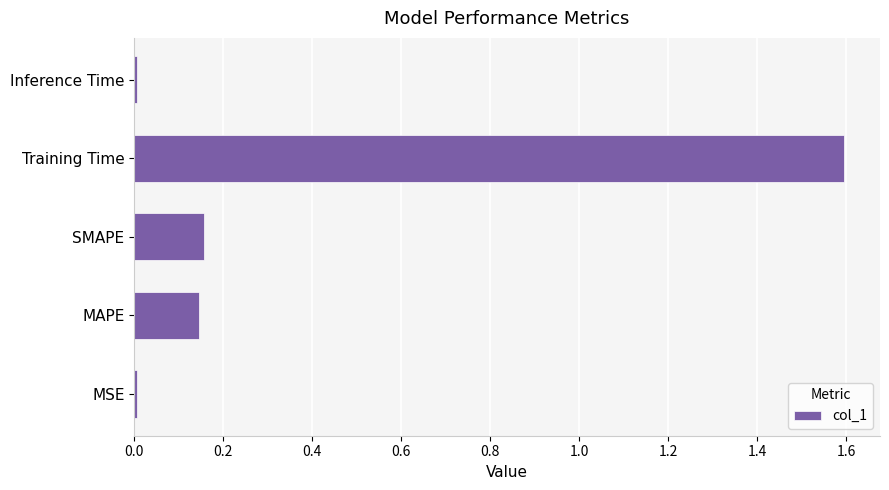

How many bars are there in total?

5